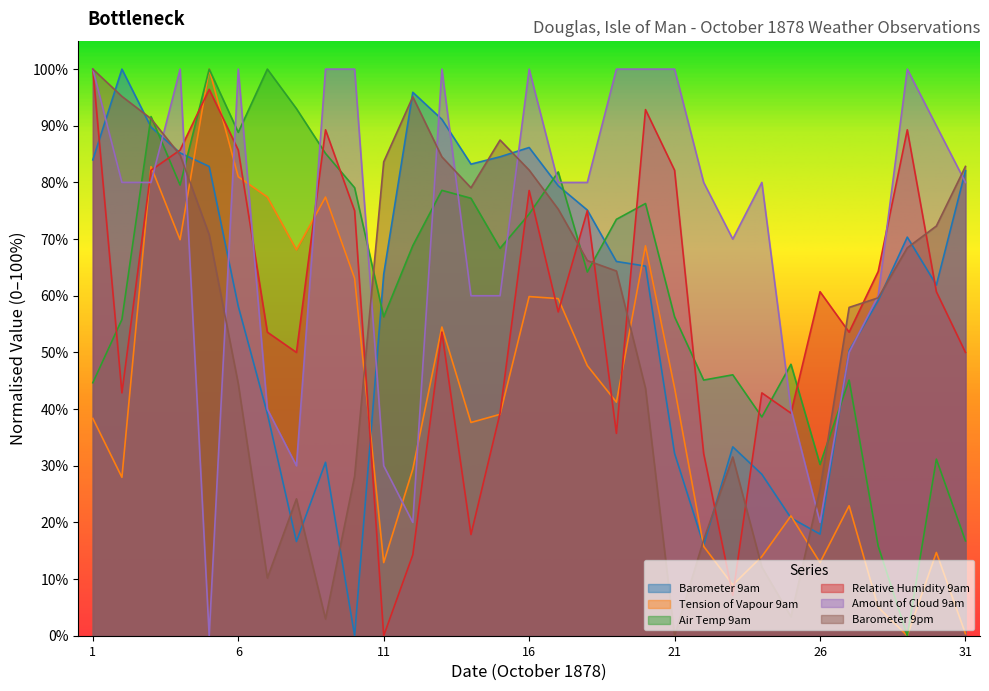

What is the difference between the maximum and minimum values in the Amount of Cloud 9am series?

100.0